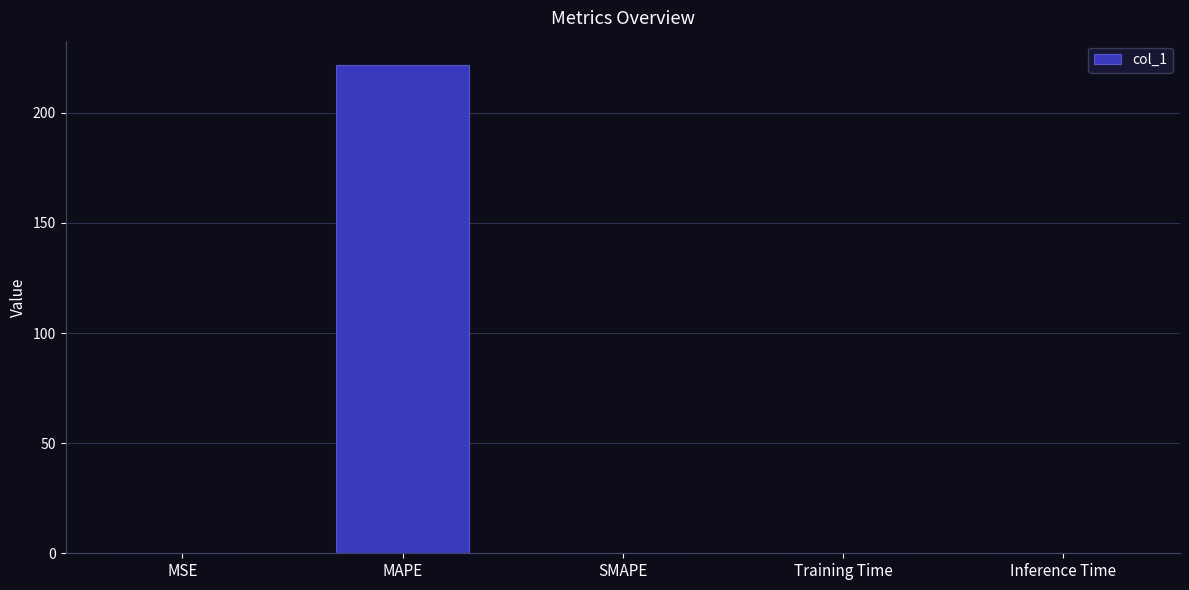

What value does the data have at MAPE?

221.7